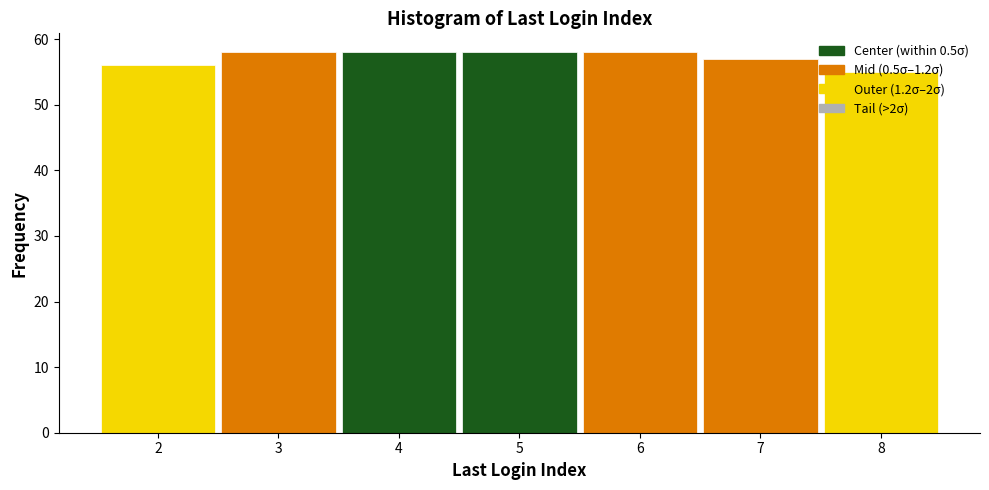

Reading left to right, list every bar in this chart as the range it spans on the x-axis followed by its height. The values are not printed on the chart, so give them approximately, as read against the axis.

1.5 to 2.5: 56
2.5 to 3.5: 58
3.5 to 4.5: 58
4.5 to 5.5: 58
5.5 to 6.5: 58
6.5 to 7.5: 57
7.5 to 8.5: 55